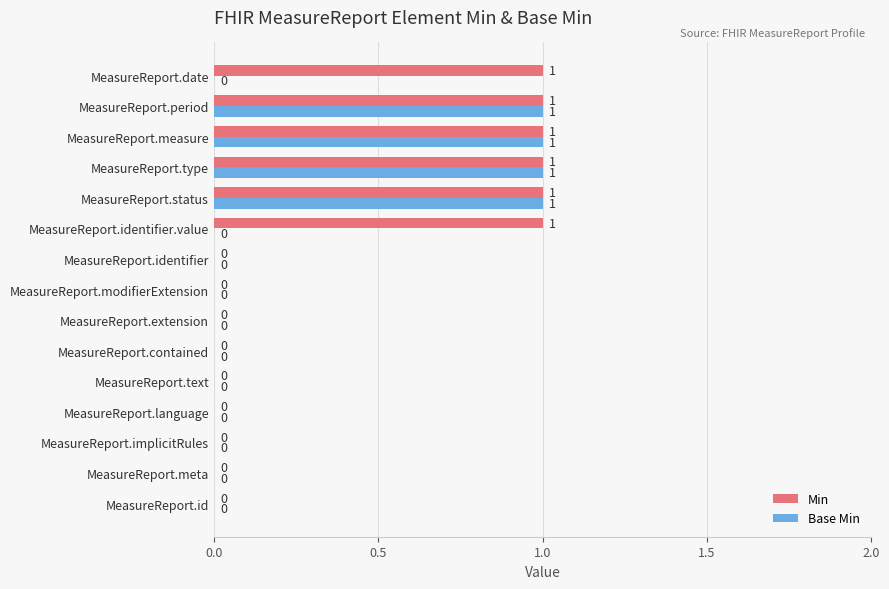

Which series changed the most between MeasureReport.implicitRules and MeasureReport.identifier.value?

Min